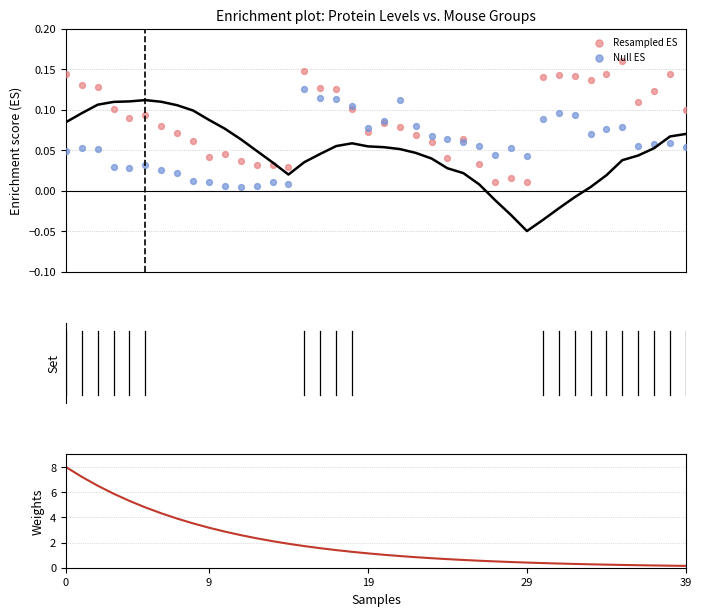

At which category is the sum across all series the highest?

15